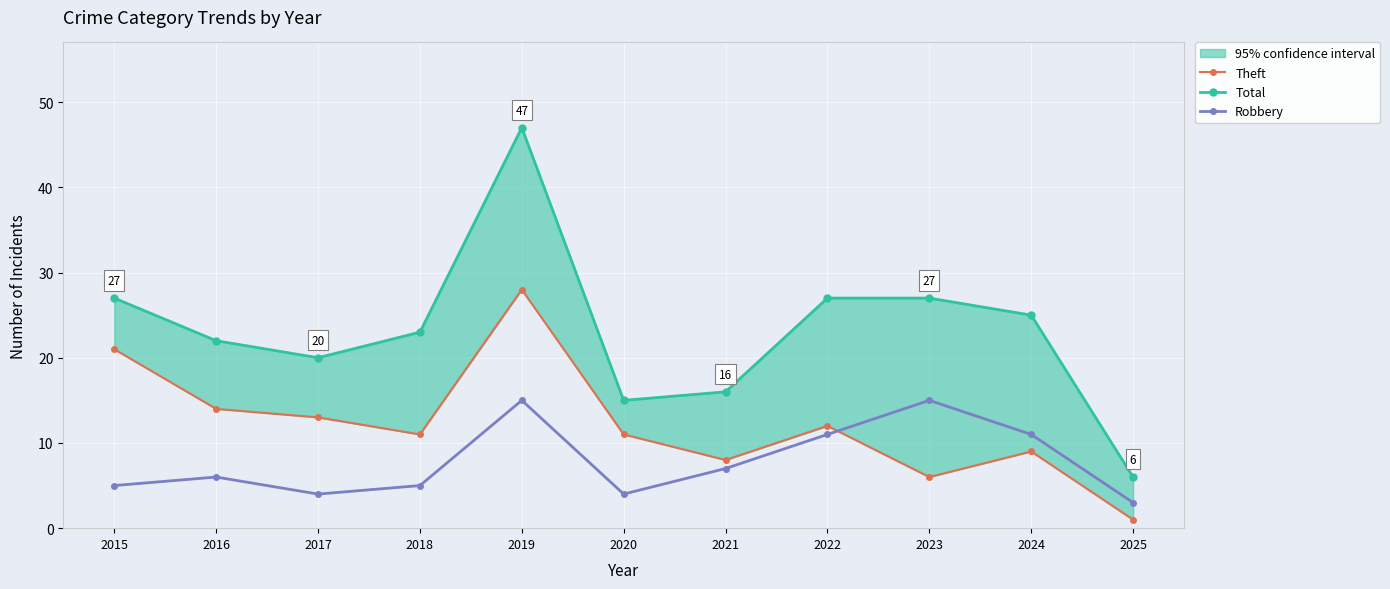

What are all the series names shown in the legend?

Theft, Total, Robbery